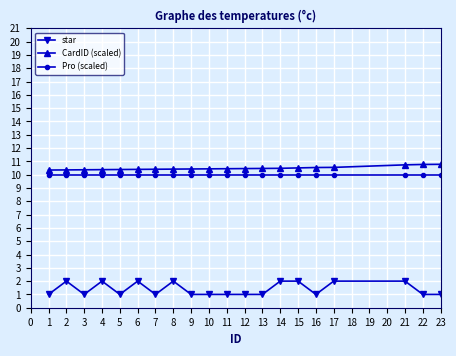

Which series has the largest total across all categories?

CardID (scaled)